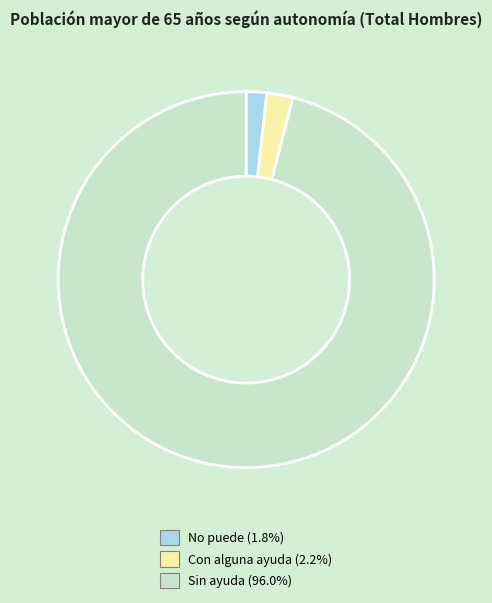

Do Con alguna ayuda and Sin ayuda together represent more than half of the pie?

Yes